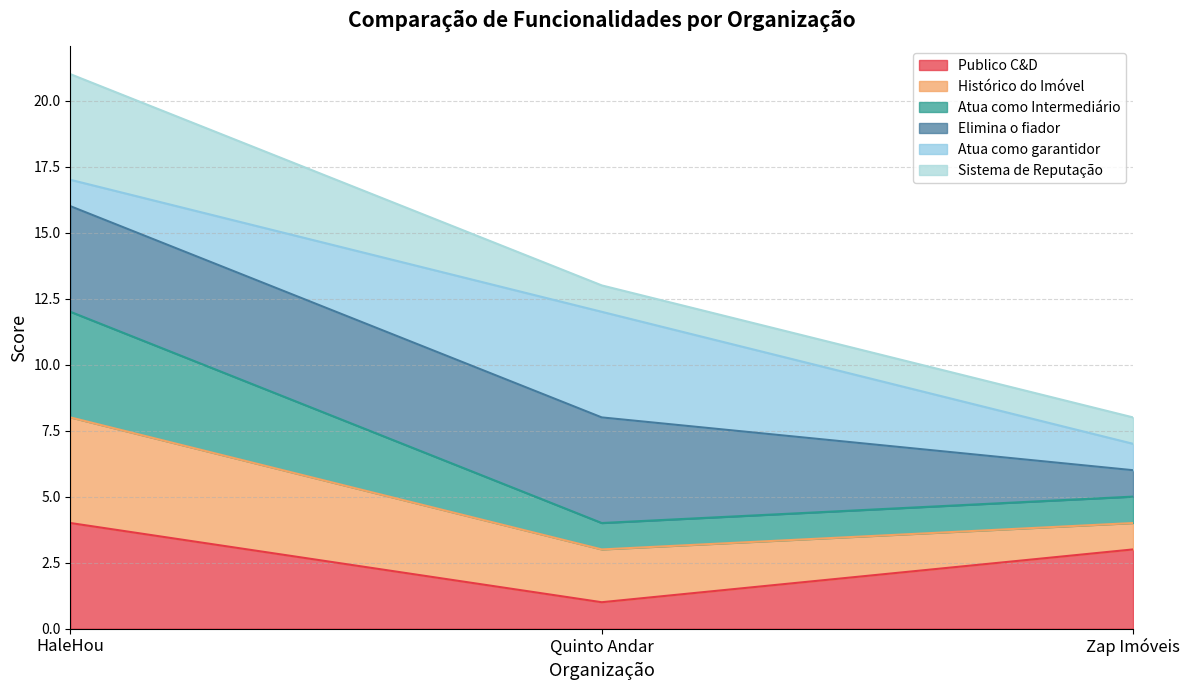

Is it true that Sistema de Reputação equals 2 at Zap Imóveis?

False